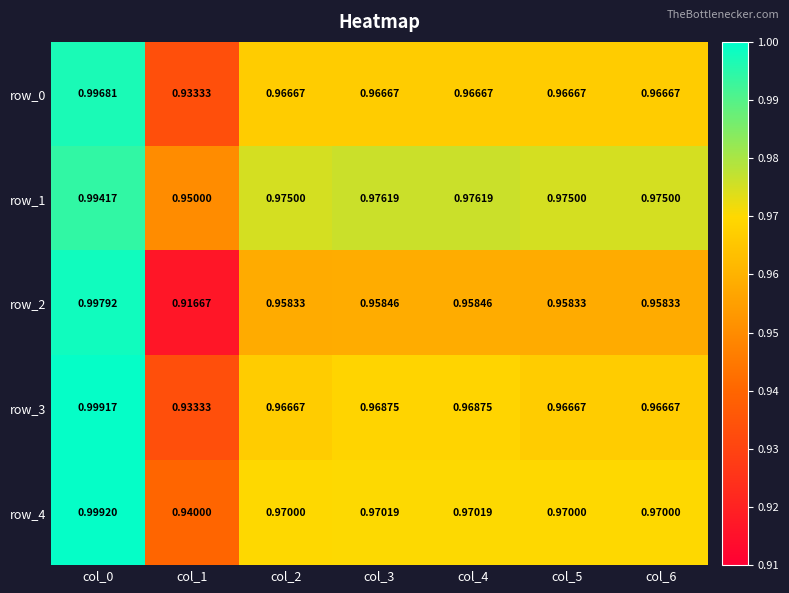

Rank the series by their maximum value, from highest to lowest.

row_4, row_3, row_2, row_0, row_1